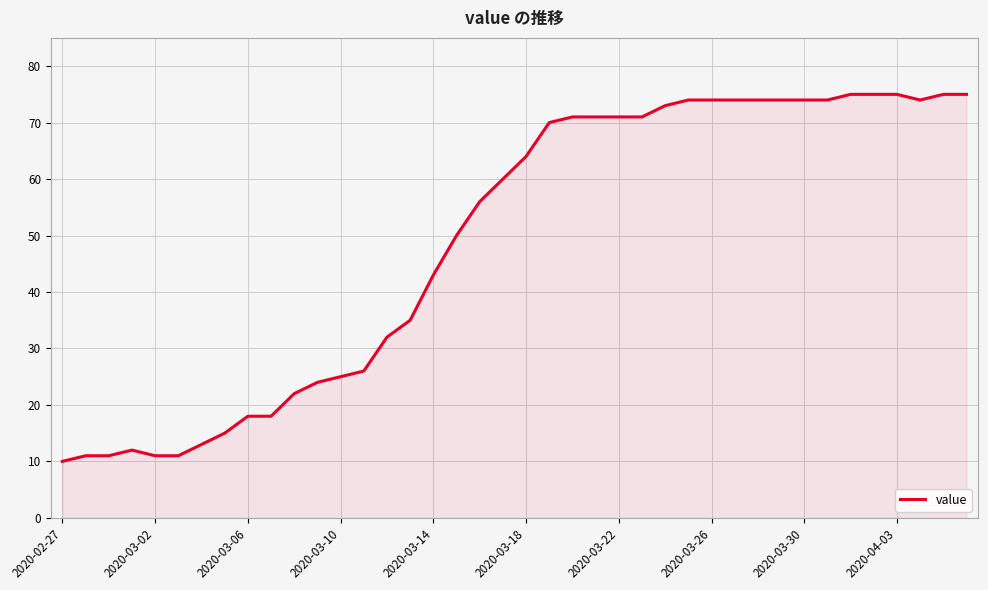

What is the difference between the maximum and minimum values?

65